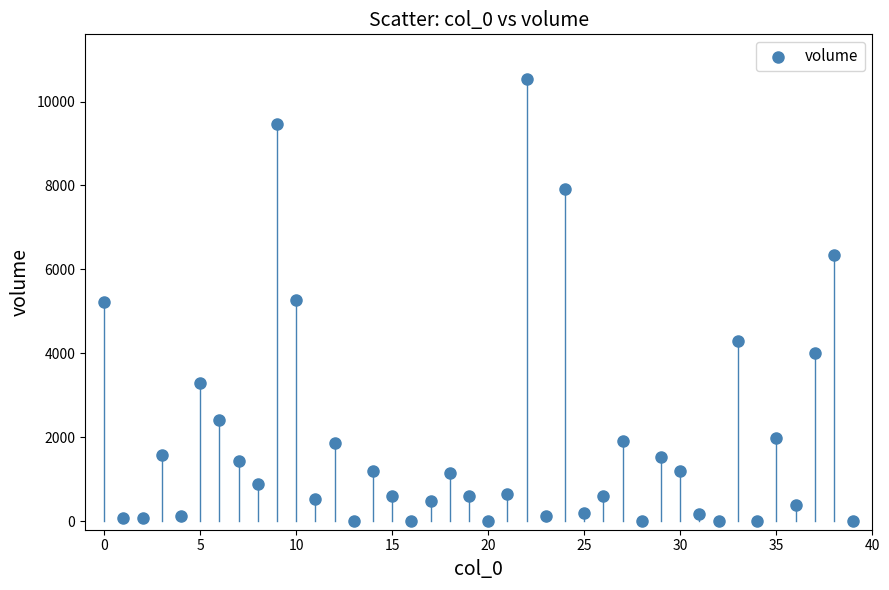

What is the range of Y values (max minus min)?

10543.4